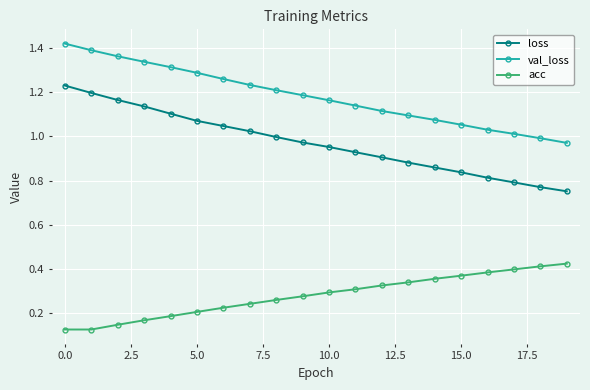

At how many categories does at least one series exceed 0?

20